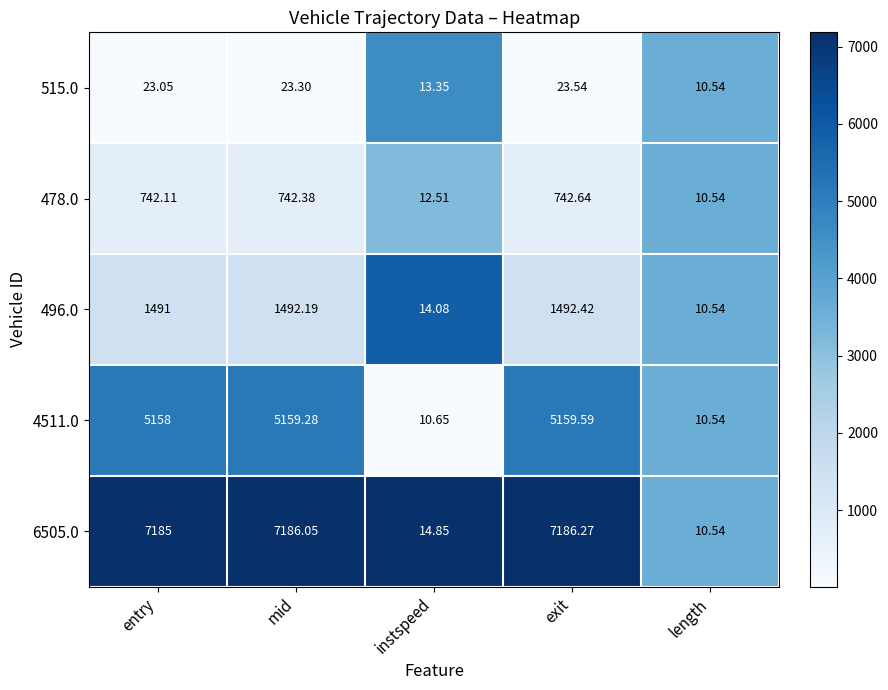

Where does the 478.0 series first go above 742?

entry